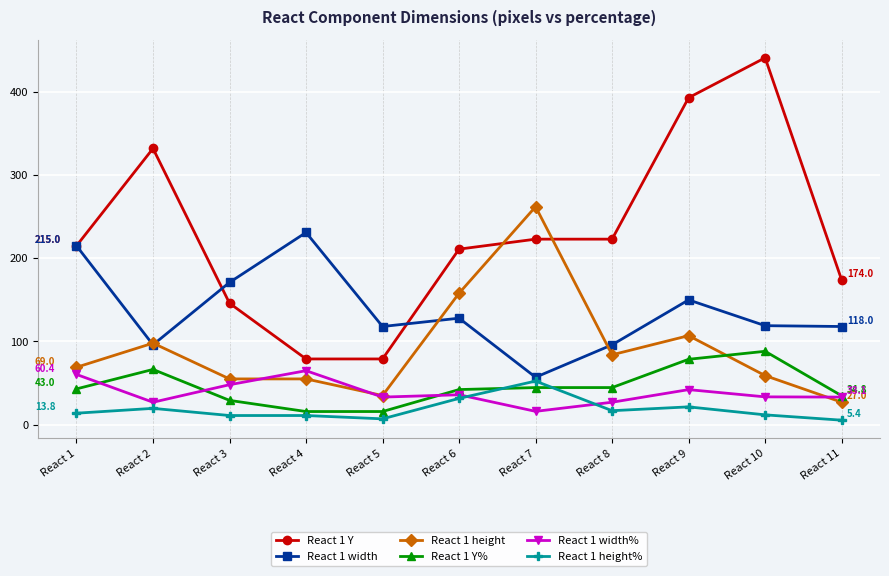

What are all the series names shown in the legend?

React 1 Y, React 1 width, React 1 height, React 1 Y%, React 1 width%, React 1 height%